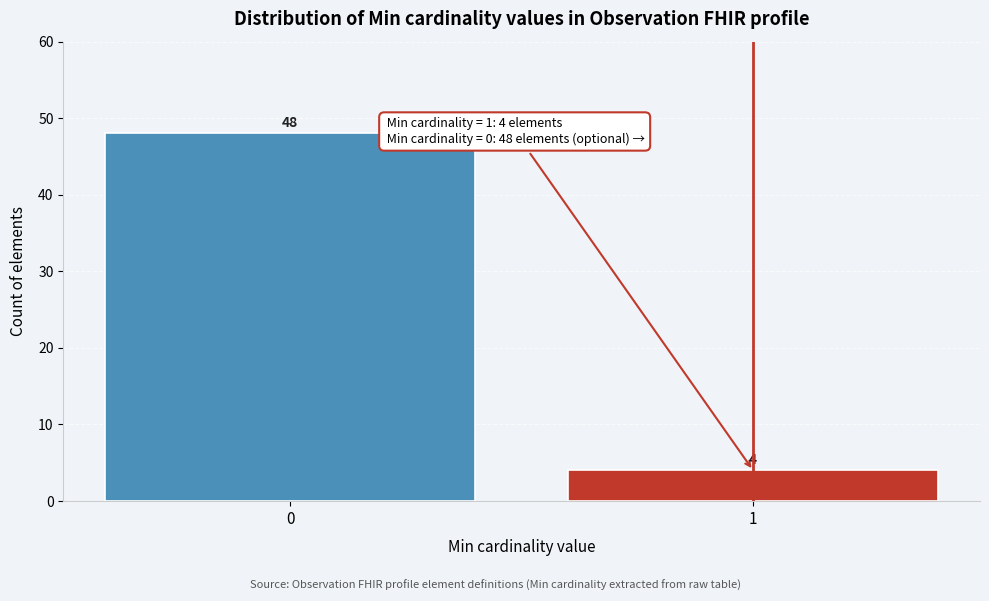

Reading left to right, list all the values displayed in this chart.

48	4